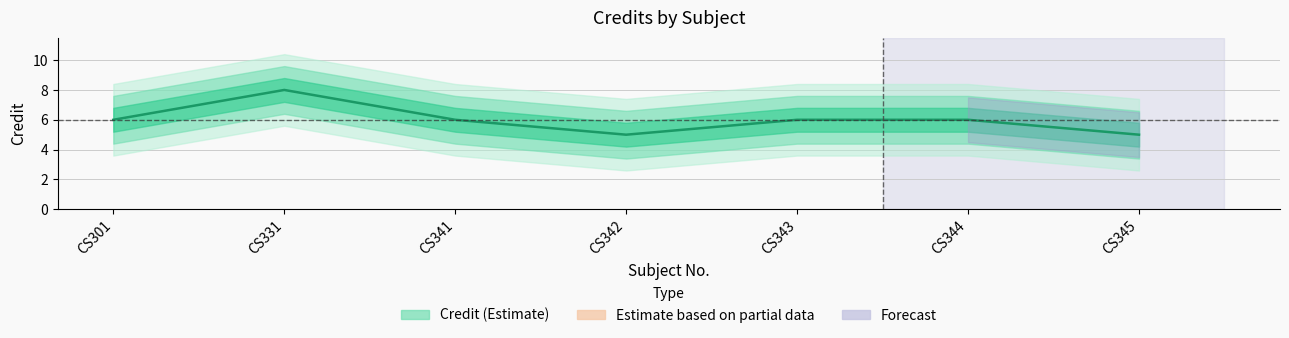

What is the value of the 3rd point from the left?

6